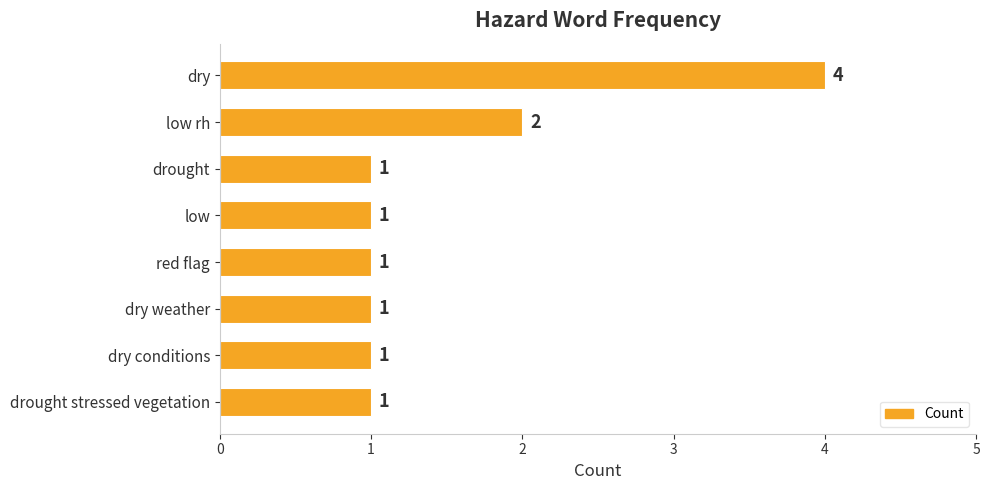

What is the ratio of the value at dry weather to the value at low rh?

0.5